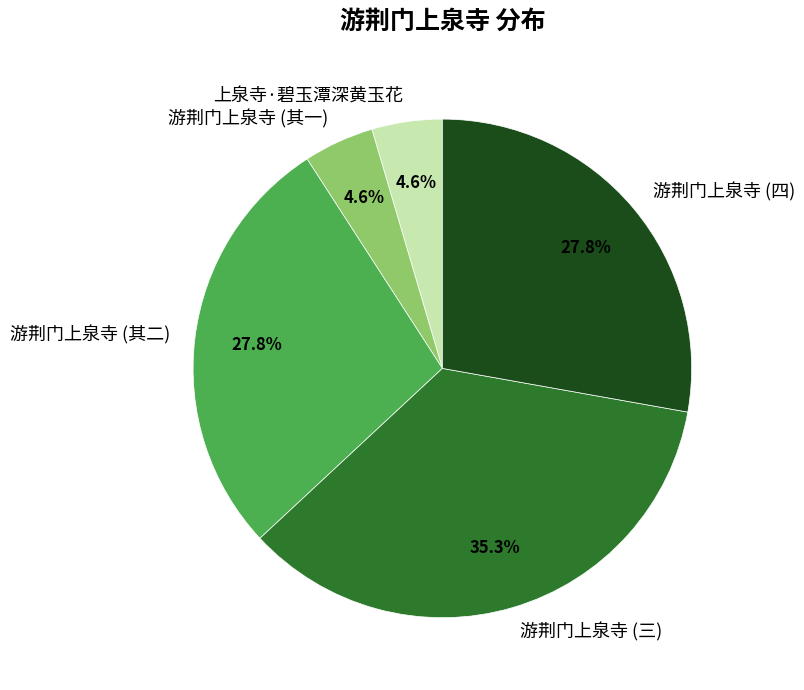

What portion of the pie excludes 游荆门上泉寺 (其一)?

95.4%